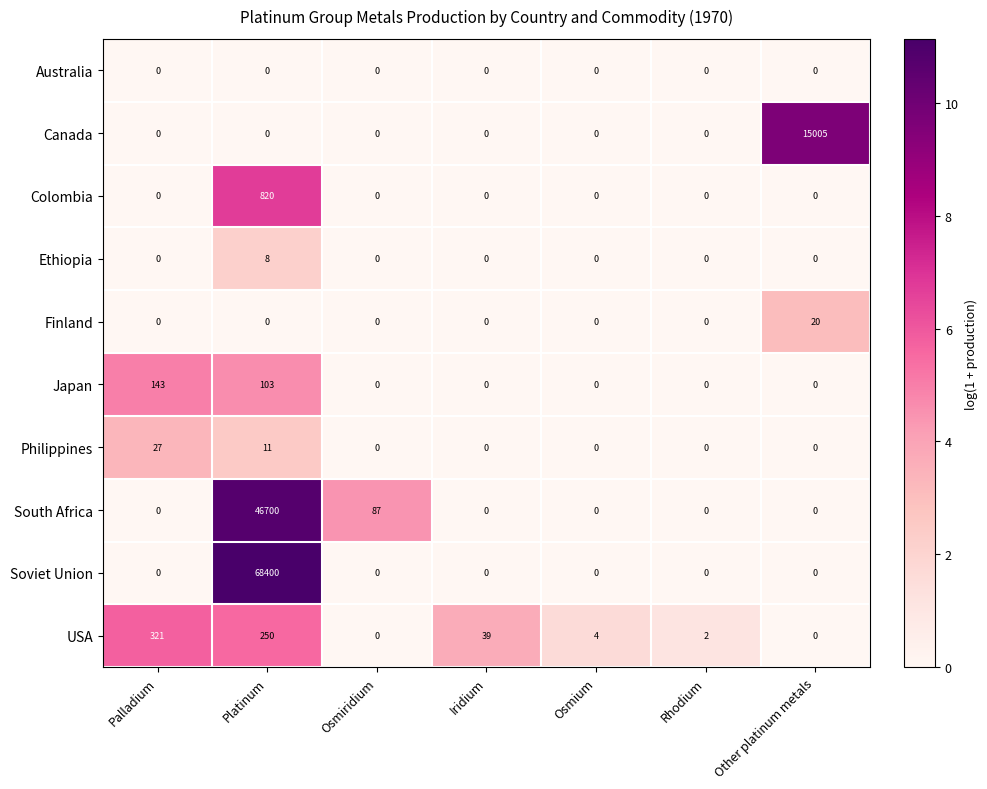

Where is USA nearest to the value 160?

Platinum